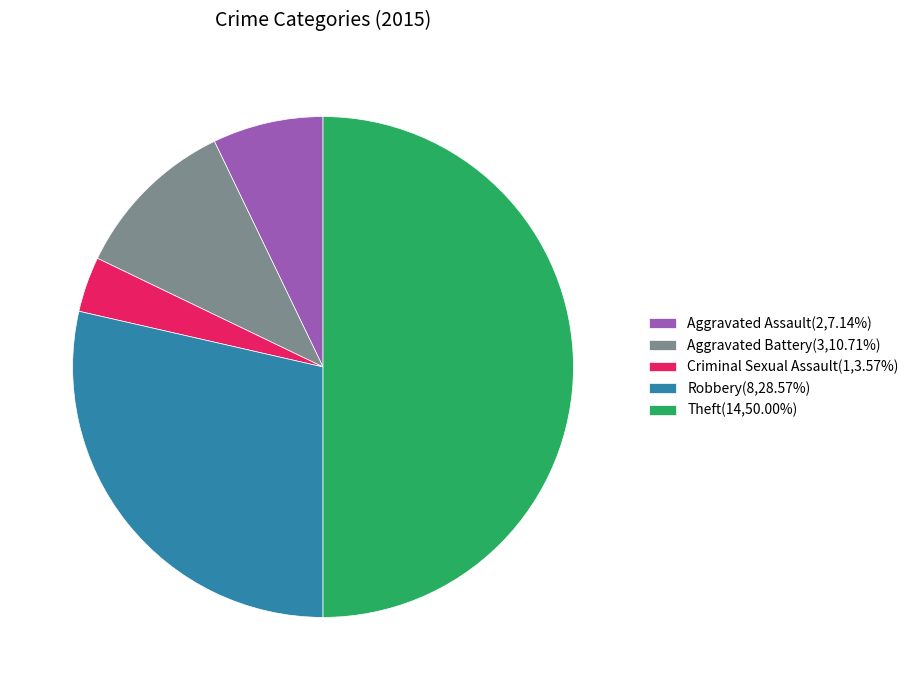

Does Criminal Sexual Assault(1,3.57%) represent more than half of the total?

No